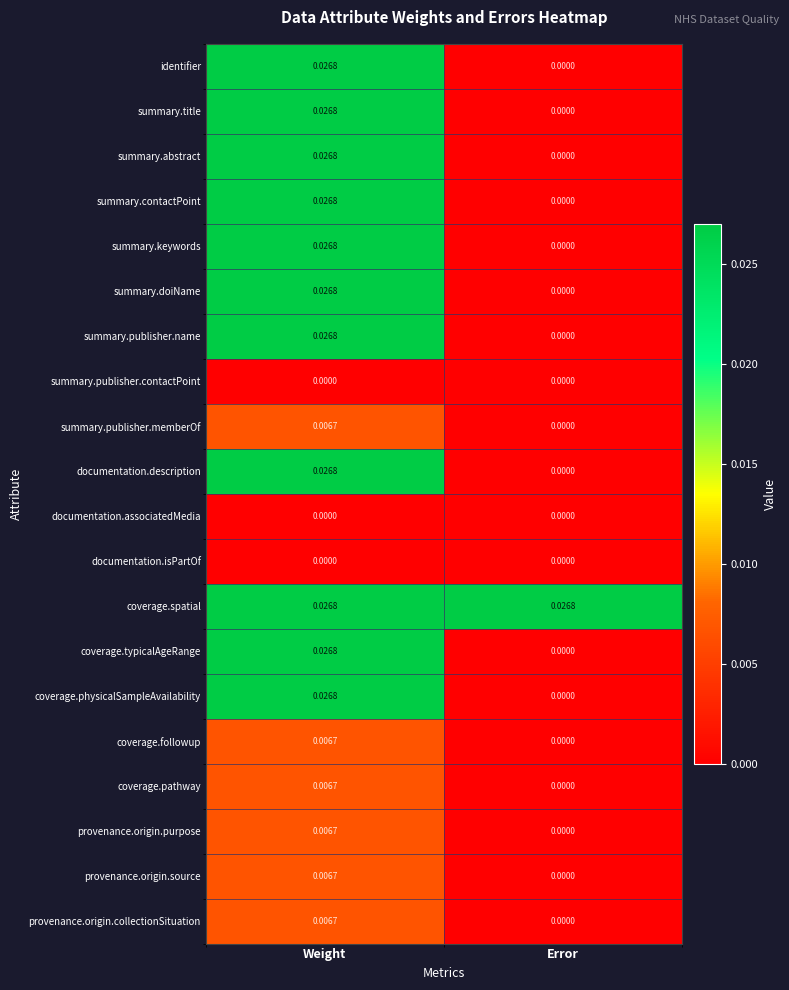

At which label is provenance.origin.purpose closest to 0?

Error